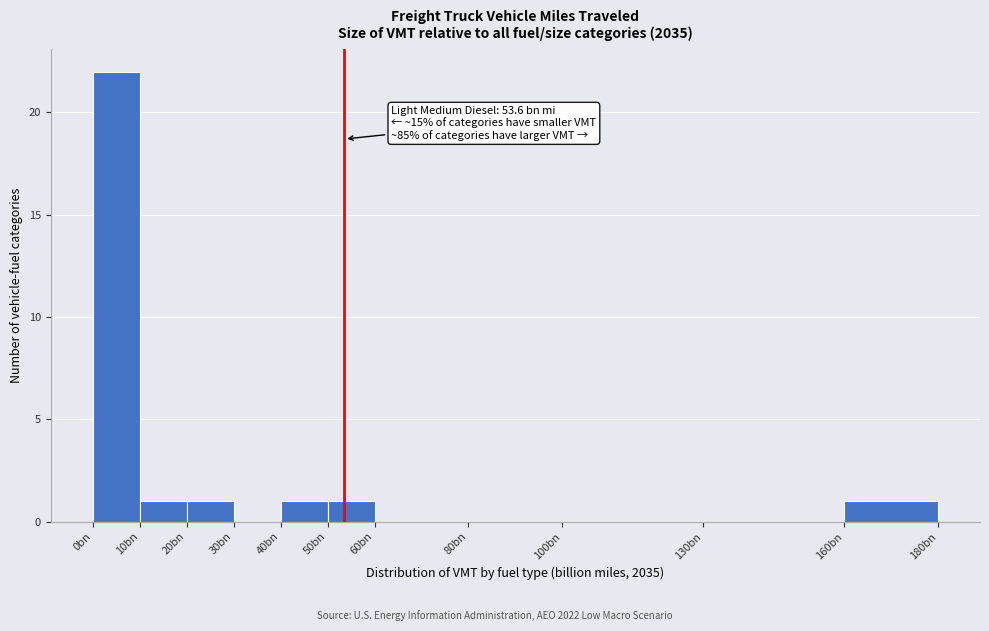

Reading left to right, transcribe all the data shown in this chart.

0bn=22	10bn=1	20bn=1	30bn=0	40bn=1	50bn=1	60bn=0	80bn=0	100bn=0	130bn=0	160bn=1